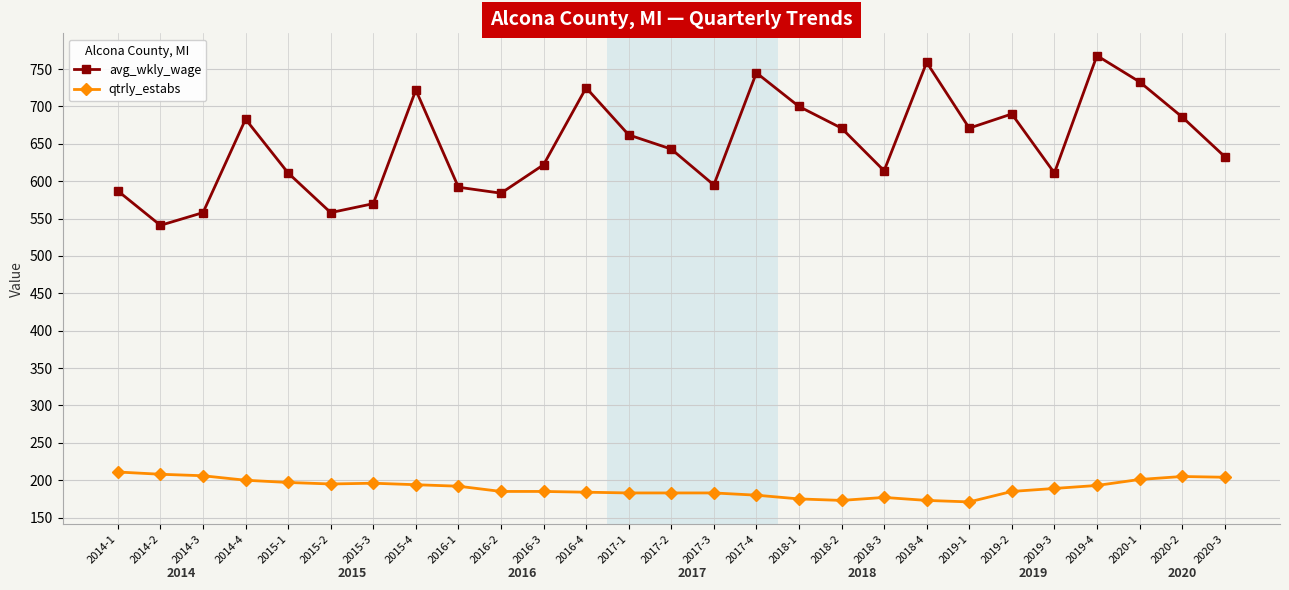

Is this an area chart (filled region under the line)?

No